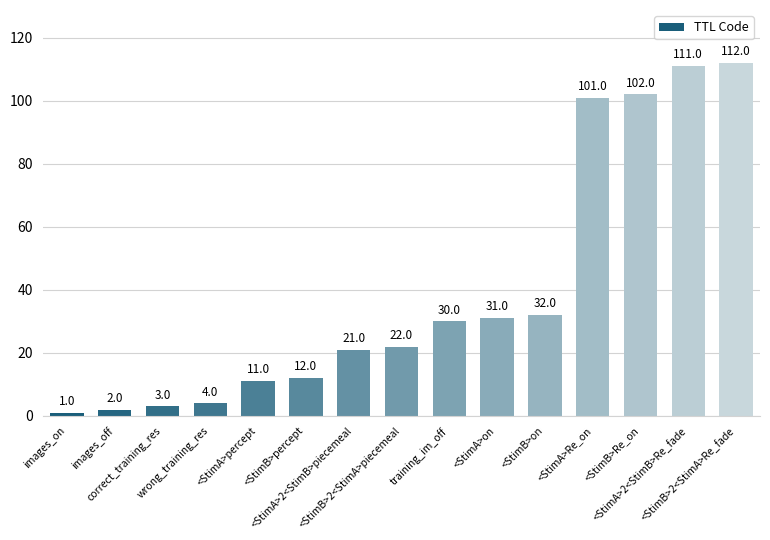

What is the label of the 13th bar from the left?

<StimB>Re_on